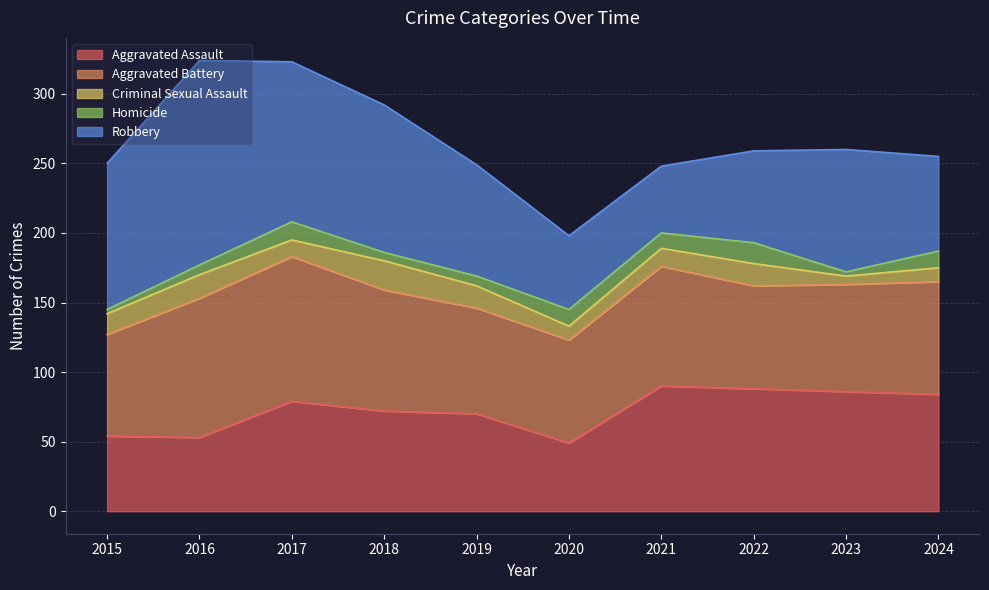

The Robbery series shows 68 at 2024. True or false?

True